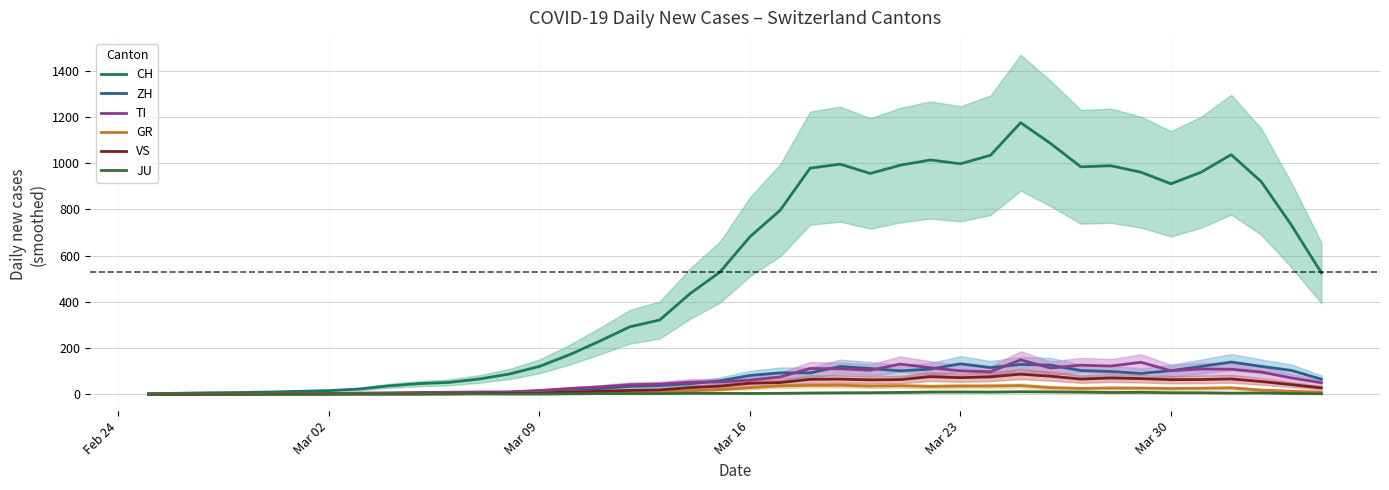

What is the value of the ZH point at the 9th from the left?

4.4